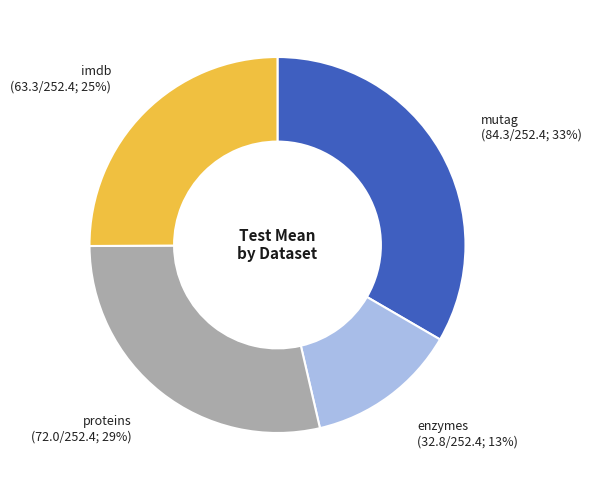

Does enzymes account for over 50% of the chart?

No